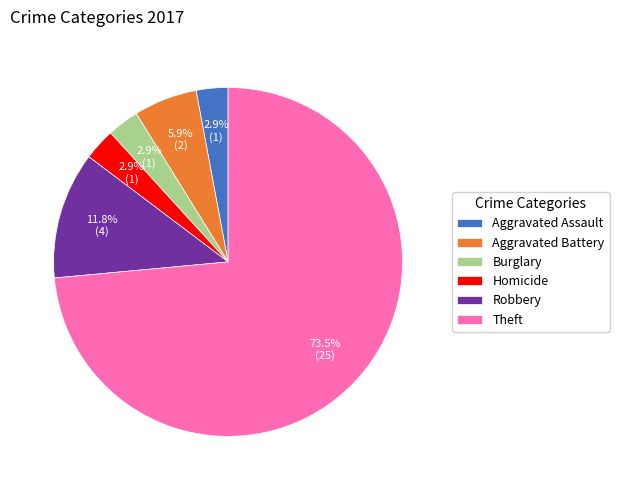

To the nearest percent, what is the difference between the largest and smallest slice percentages?

71%